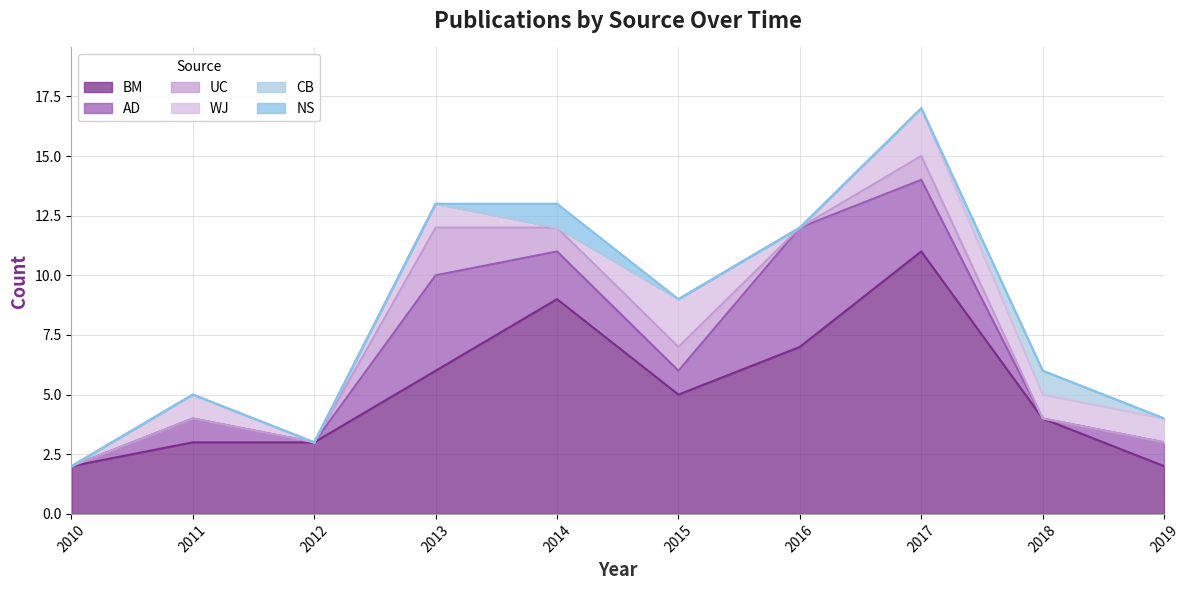

Which category has the lowest value in the CB series?

2010